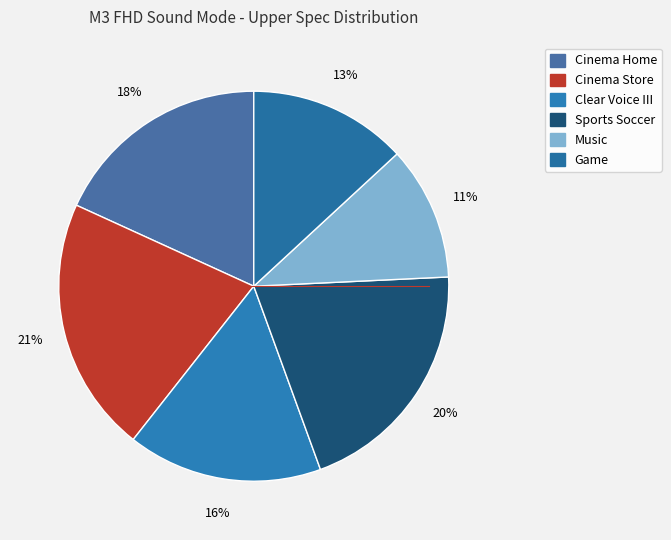

Count the number of slices in the pie.

6